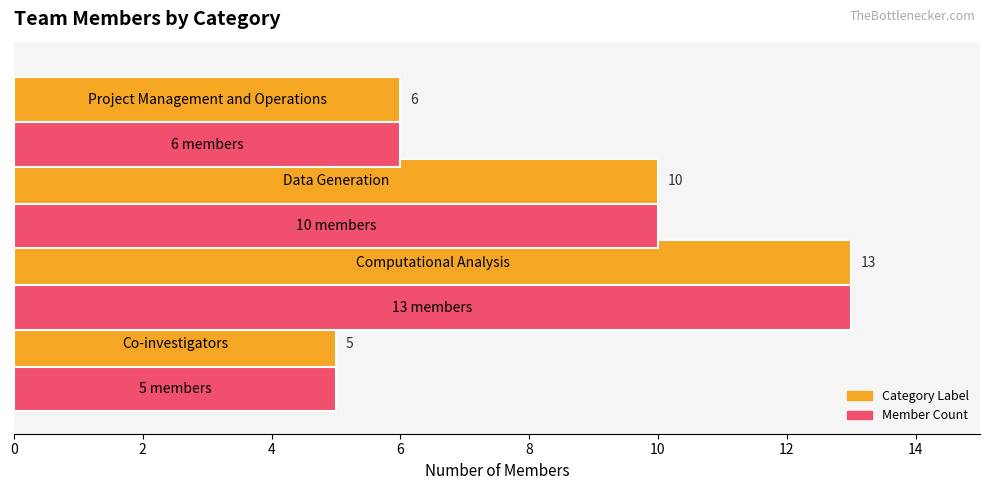

What is the greatest value displayed?

13